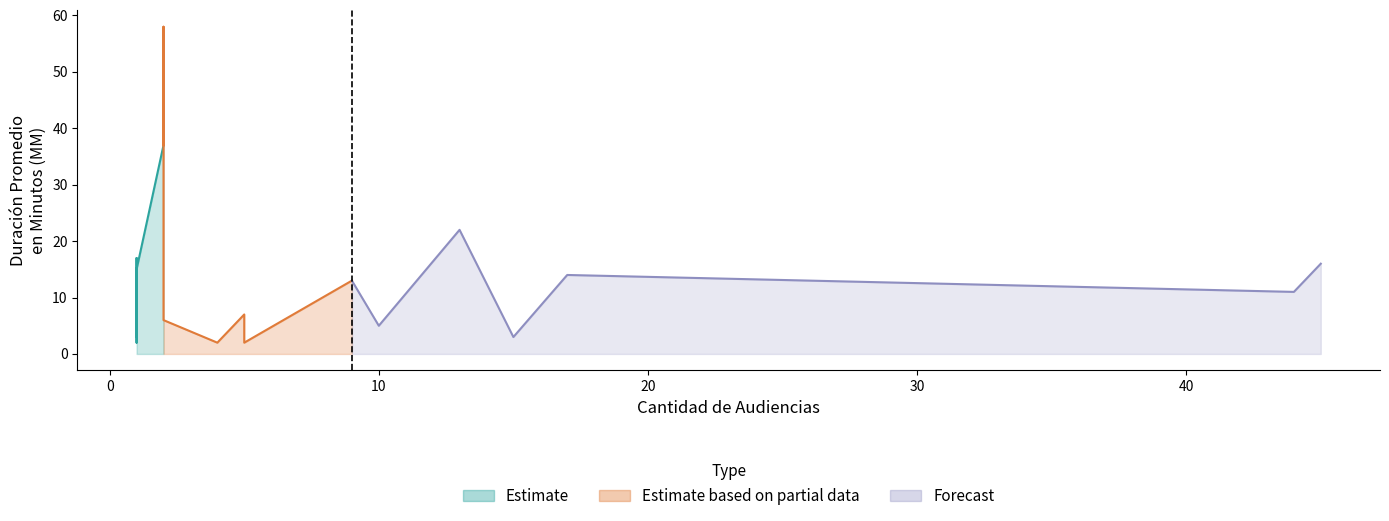

Is the value of Duración Promedio en Minutos (MM) at 1 greater than the value of Cantidad de Audiencias at 9?

No